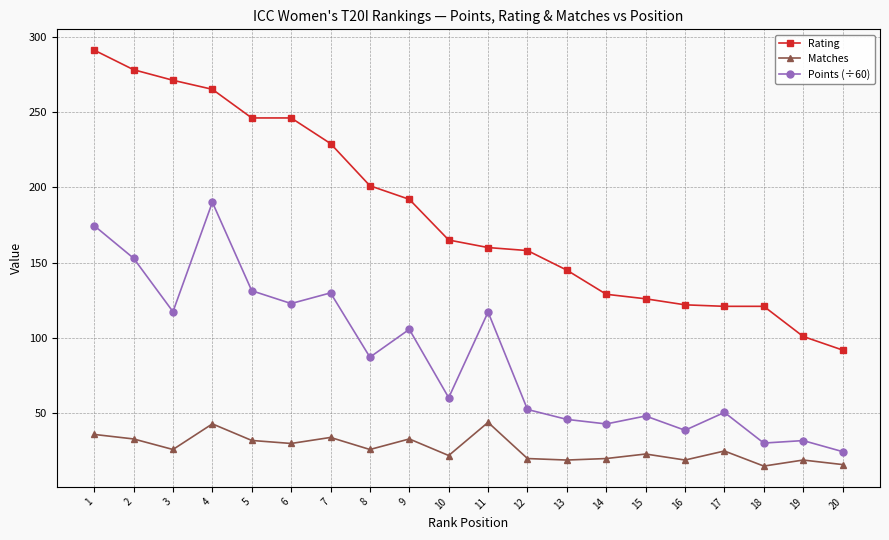

At 20, list the series in order from largest to smallest.

Rating, Points (÷60), Matches